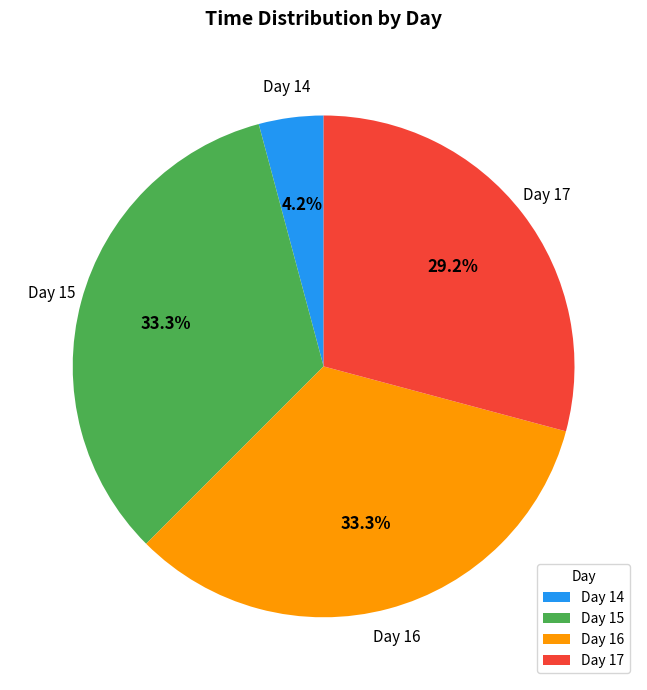

Which category has the smallest portion of the pie?

Day 14